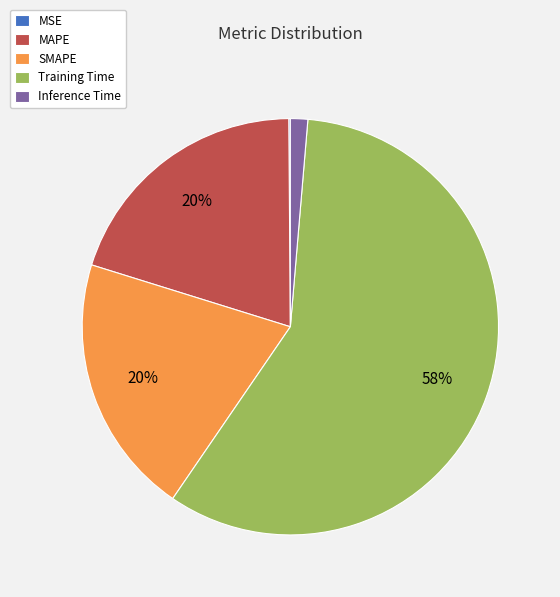

Is there a majority slice in this chart?

Yes